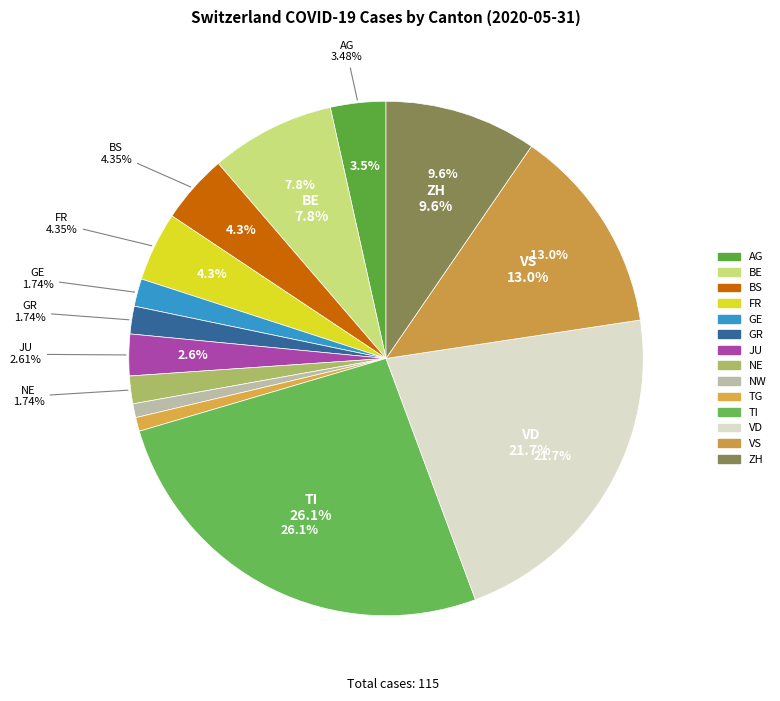

True or false: TI accounts for 6% of the total.

False